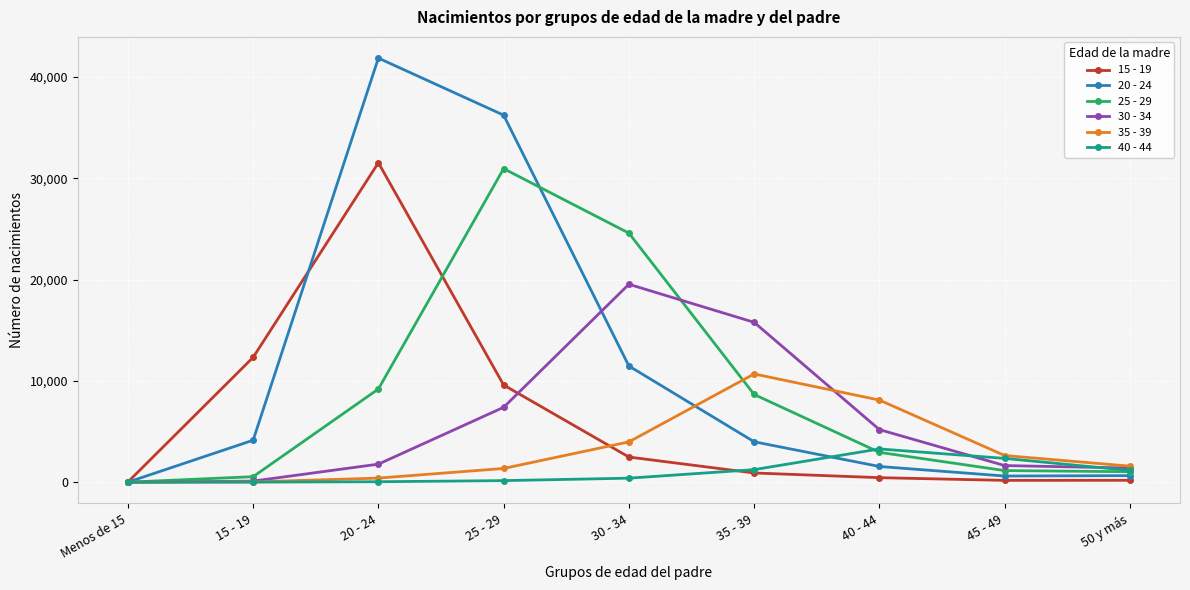

Which series has the widest spread of values?

20 - 24